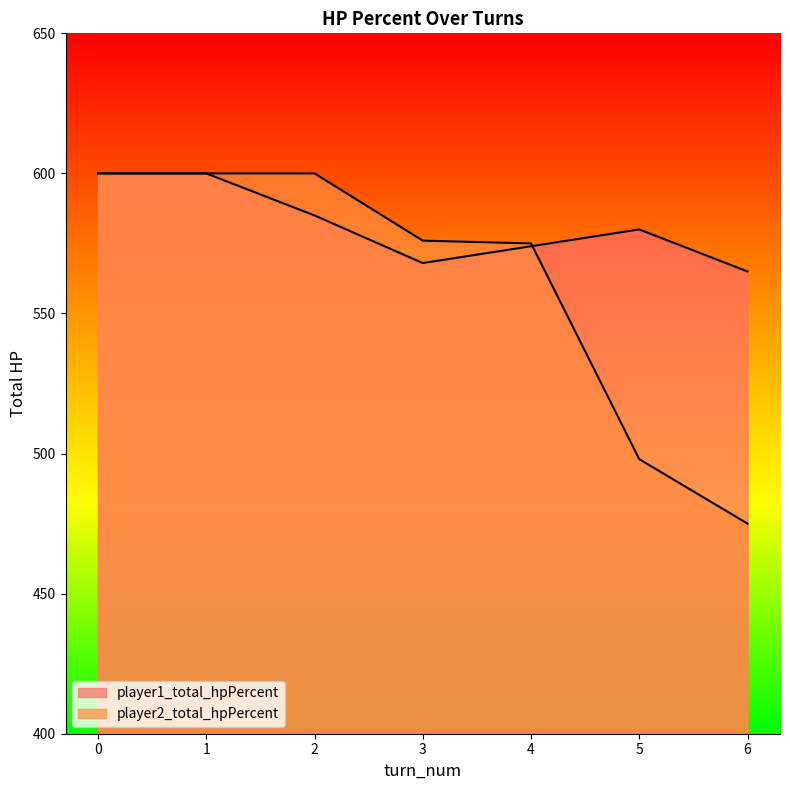

What is the value of the player2_total_hpPercent point at the 6th from the left?

498